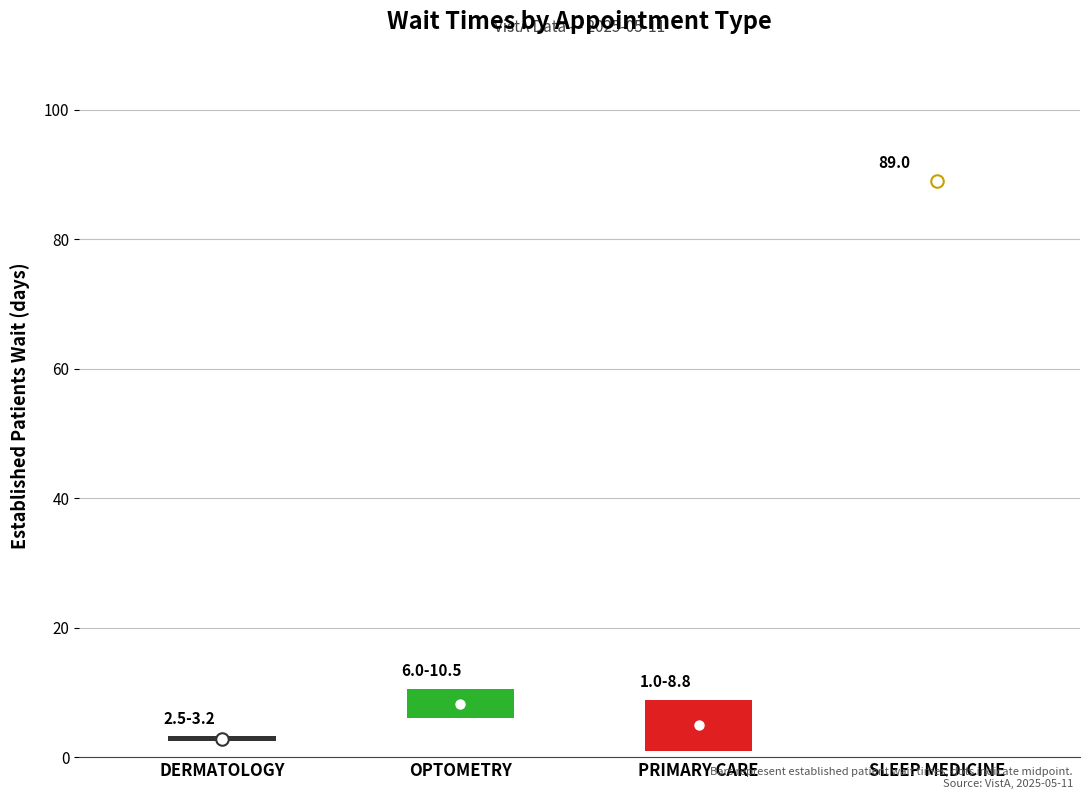

What is the approximate value at DERMATOLOGY?

2.5